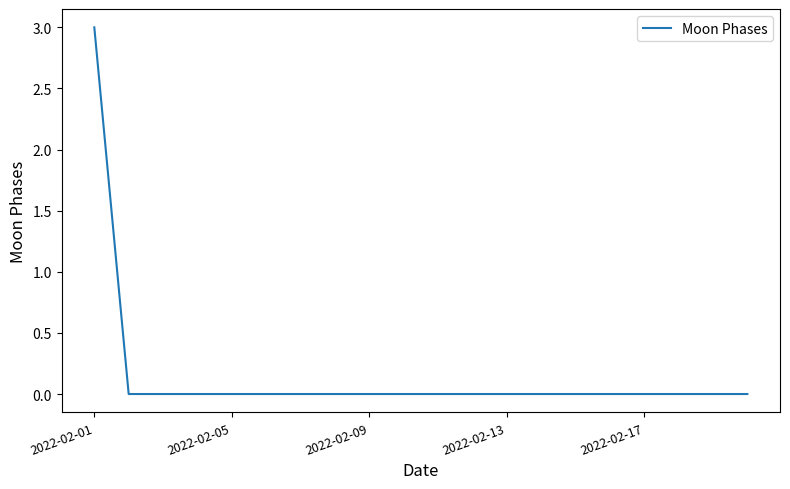

What is the difference between the maximum and minimum values?

3